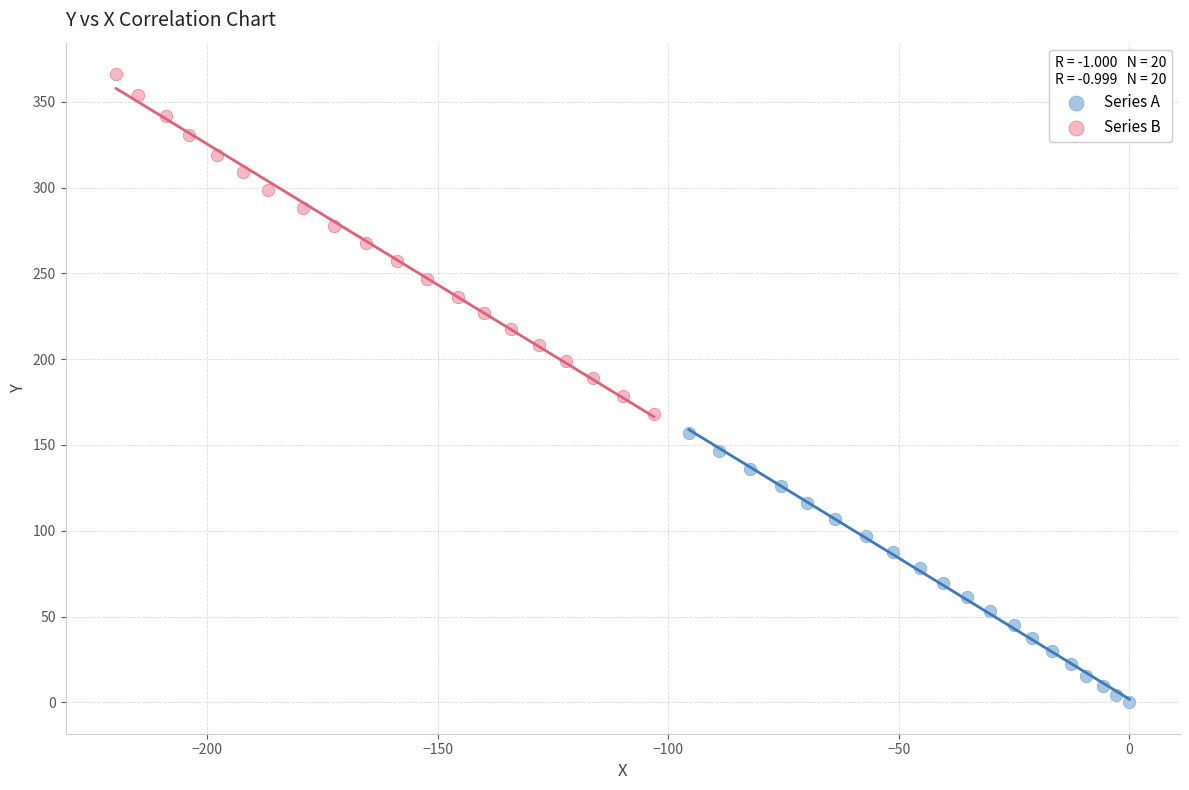

Which series has the largest Y range (max minus min)?

Series B